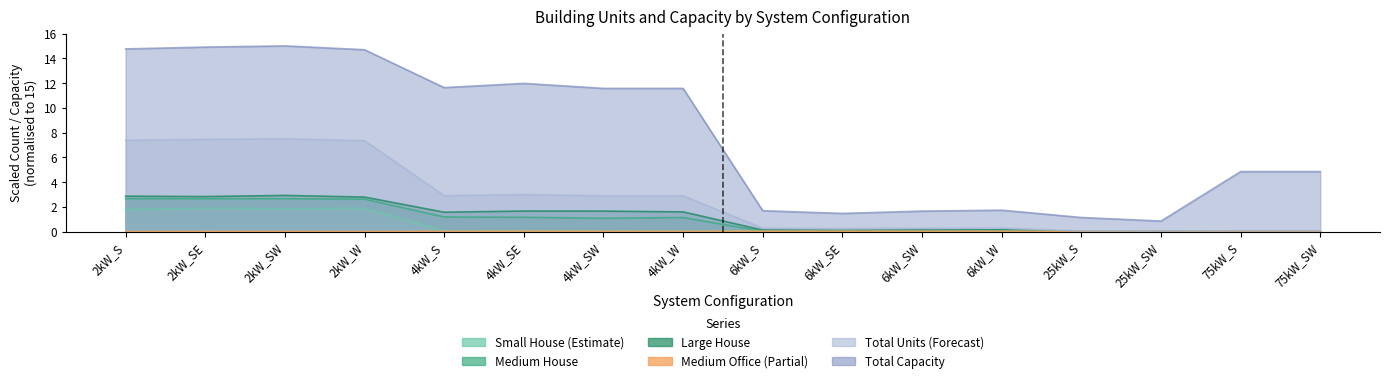

How many values in the Small House series exceed 0?

8